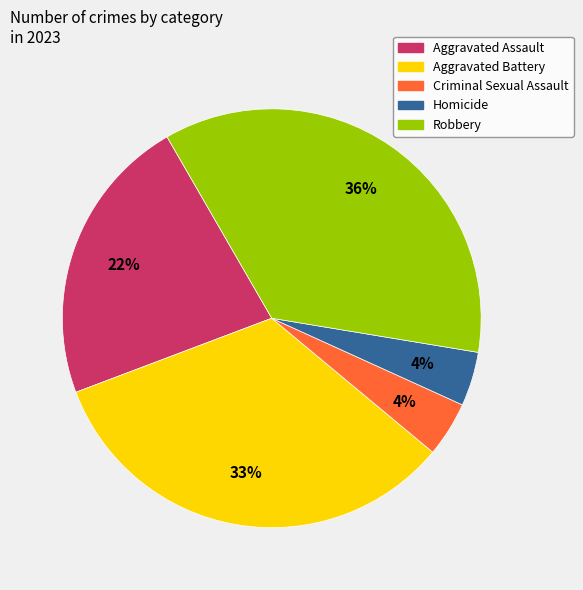

Which has a higher value, Robbery or Aggravated Battery?

Robbery